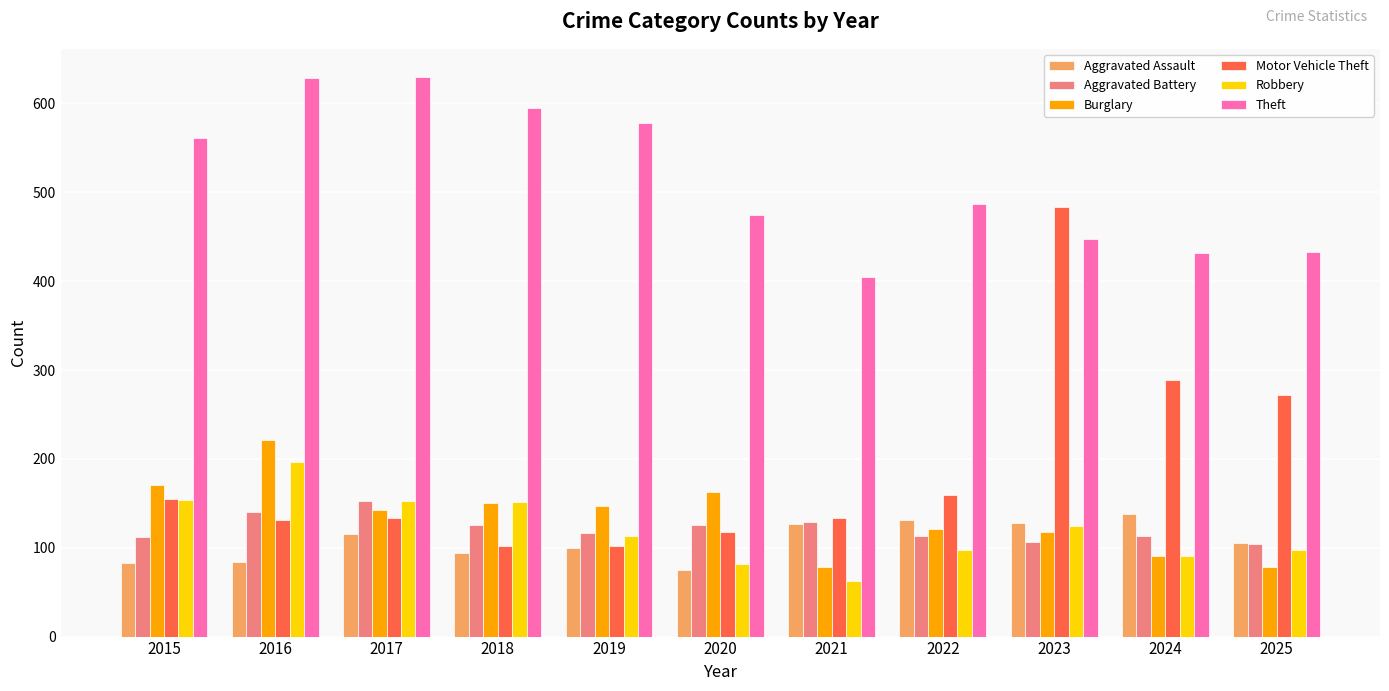

At which label does Burglary first exceed 142?

2015